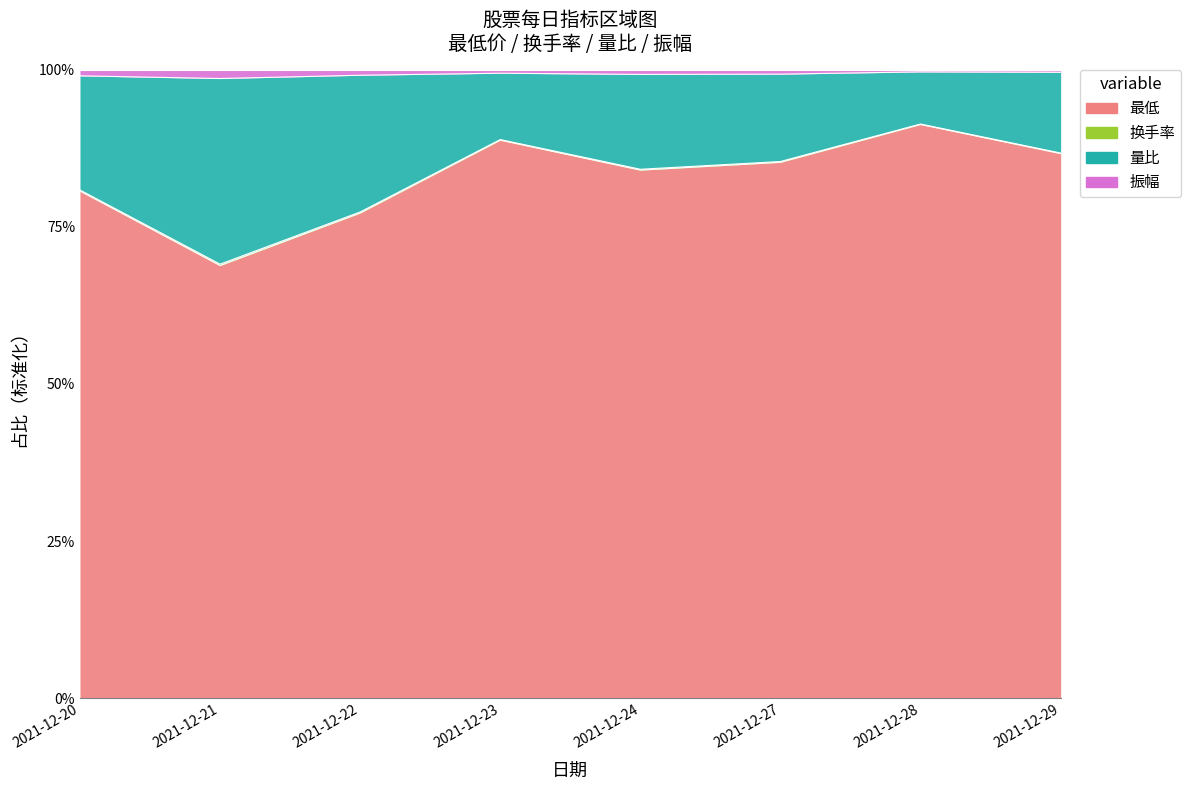

At which category is the sum across all series the highest?

2021-12-28